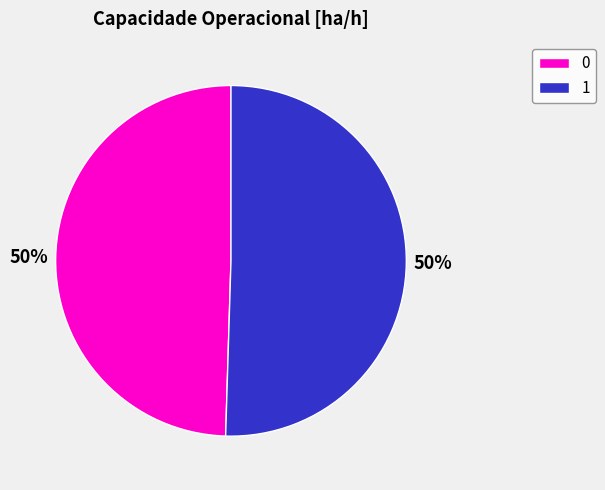

Between 1 and 0, which is larger?

1